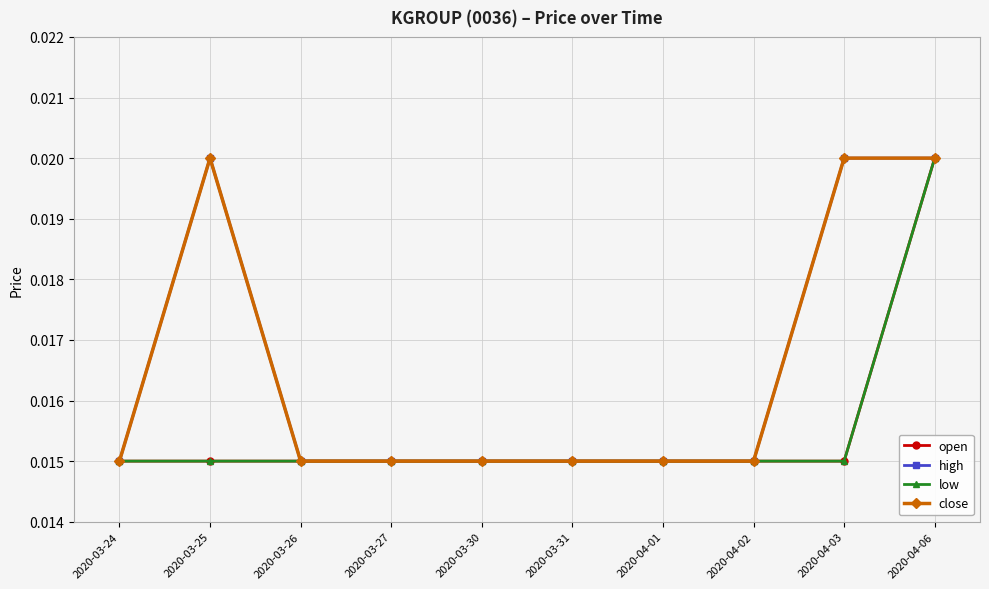

How many lines are shown in the chart?

4